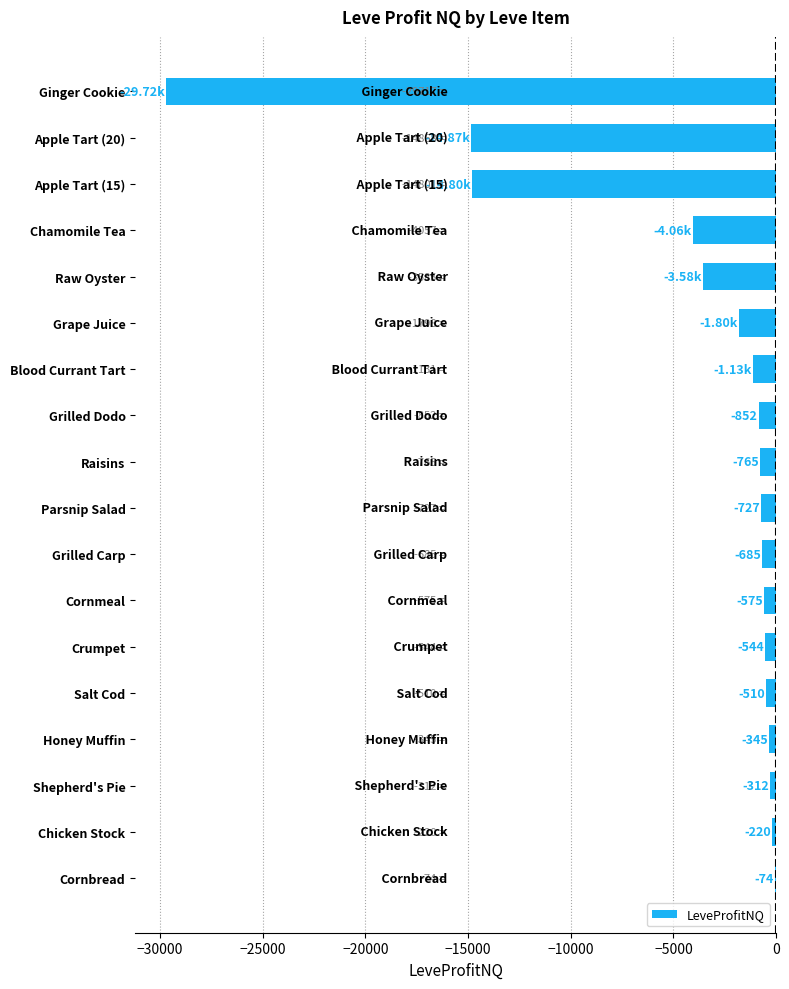

What is the change in value from Shepherd's Pie to Apple Tart (20)?

-14556.0